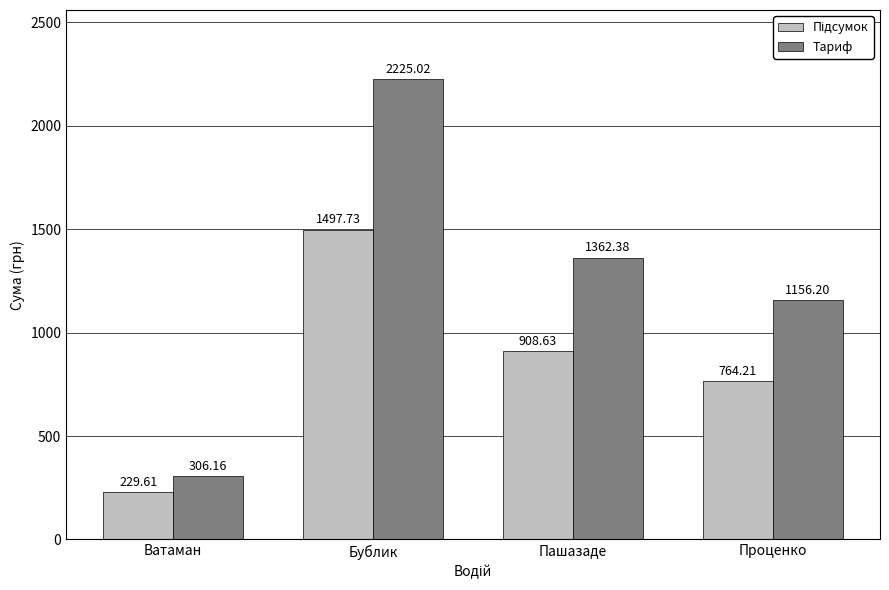

Which series has the largest total across all categories?

Тариф